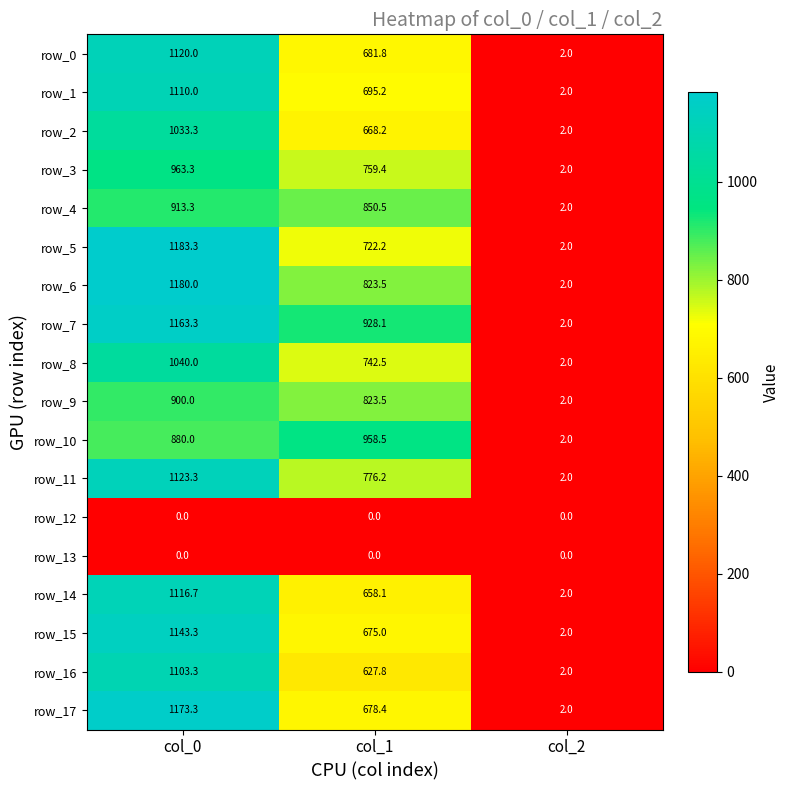

What is the difference between the highest and lowest values at col_0?

1183.3